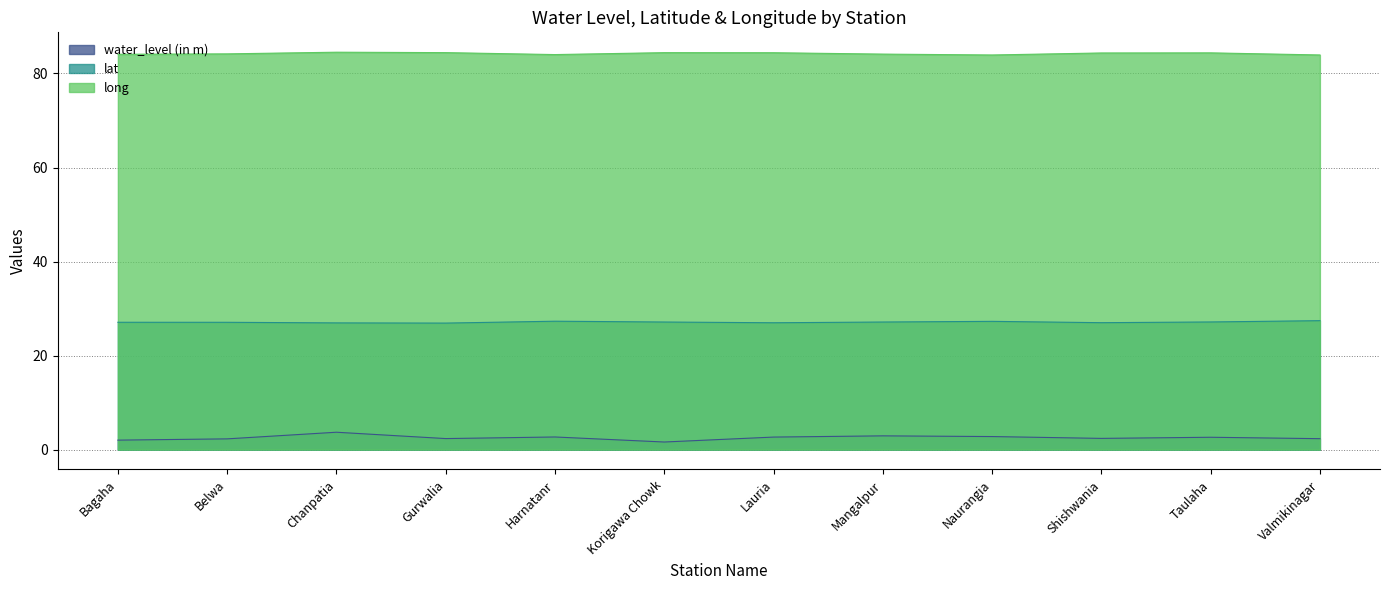

What is the label of the 7th point from the right?

Korigawa Chowk